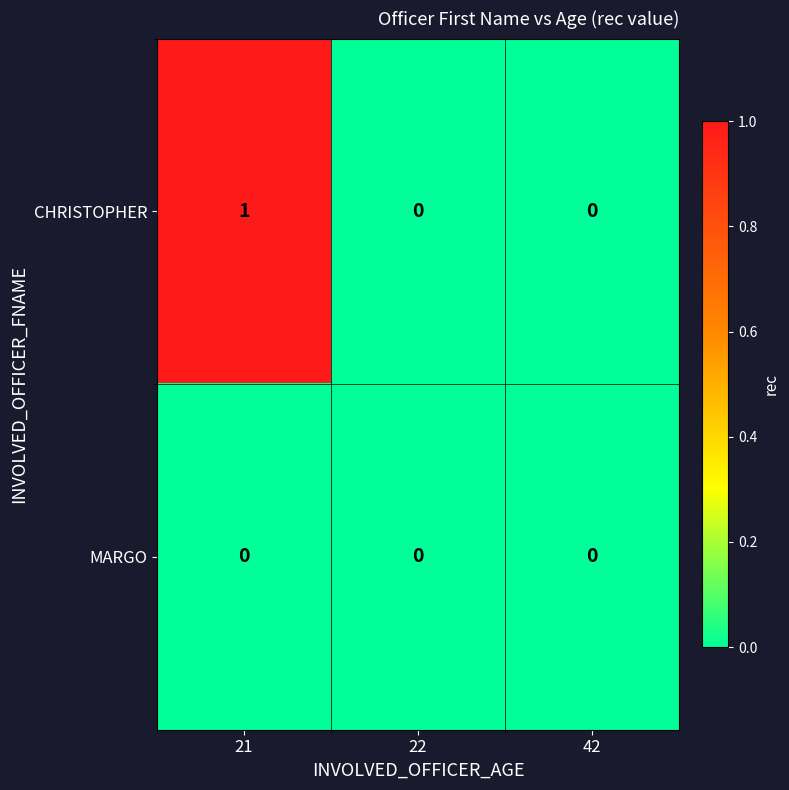

Which series has the largest total across all categories?

CHRISTOPHER